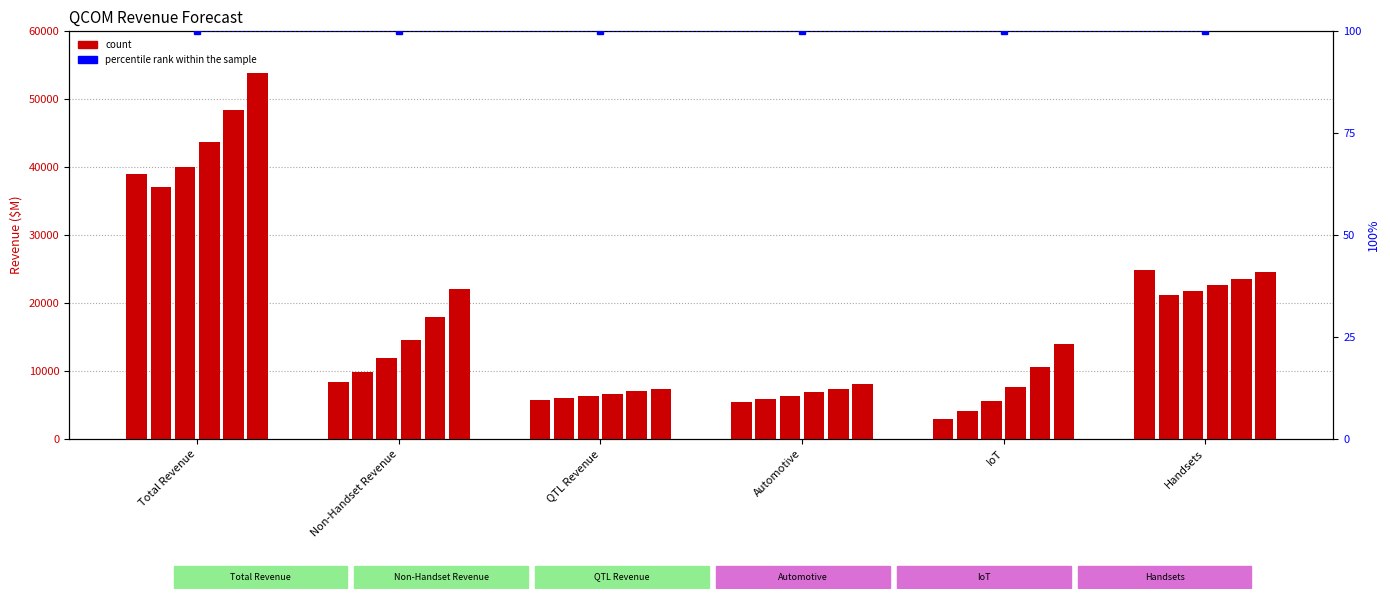

The 2025 series shows 9872.6 at Non-Handset Revenue. True or false?

True